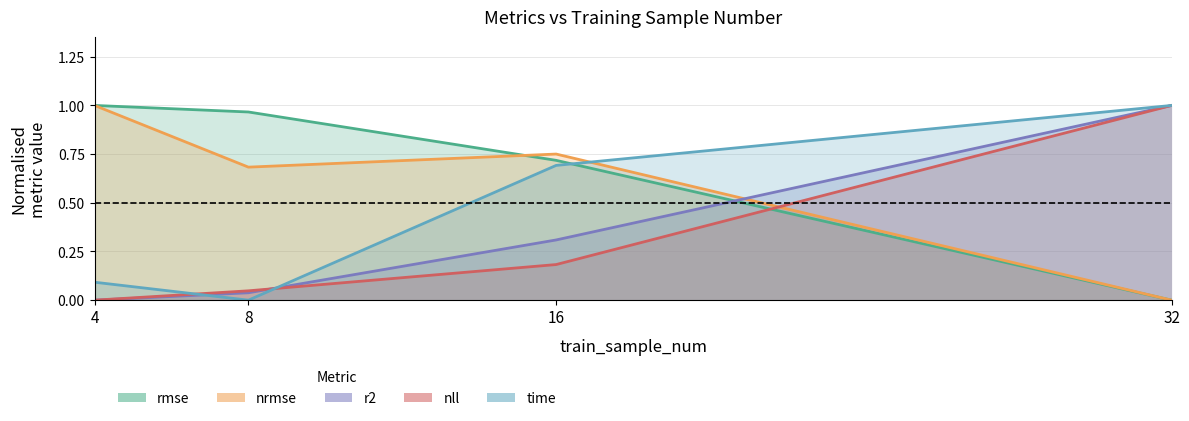

What is the difference between the second highest and second lowest values in the r2 series?

0.3